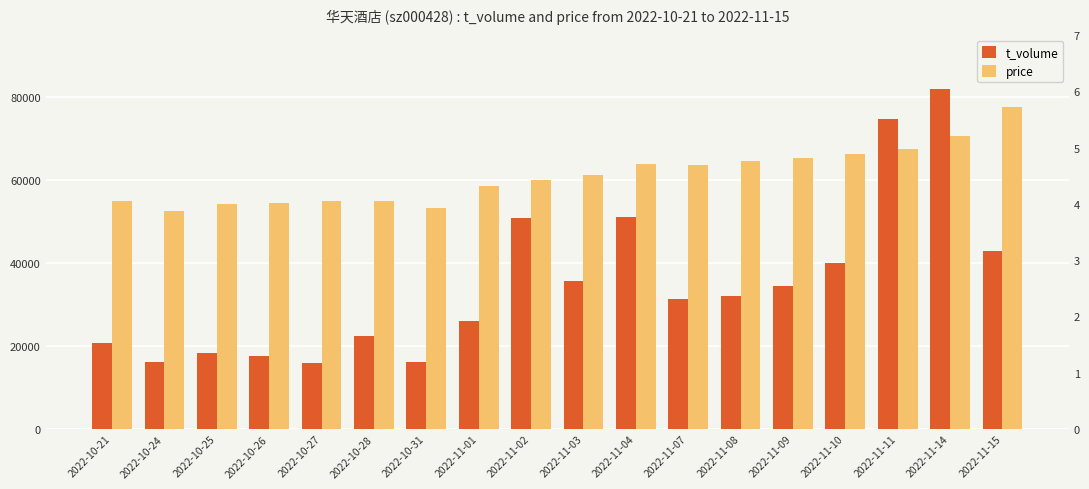

Reading right to left, list all the values displayed in this chart.

t_volume: 42822.0	81935.0	74742.0	40141.0	34572.0	32138.0	31466.0	51097.0	35681.0	50825.0	25987.0	16081.0	22516.0	15913.0	17542.0	18429.0	16194.0	20657.0
price: 5.7	5.2	5.0	4.9	4.8	4.8	4.7	4.7	4.5	4.4	4.3	3.9	4.0	4.0	4.0	4.0	3.9	4.1